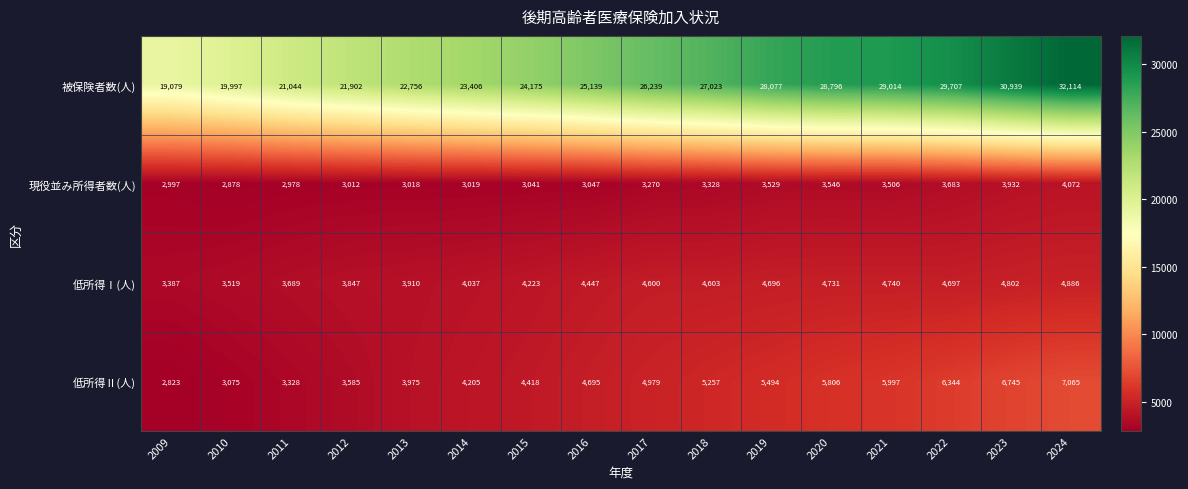

Which series changed the most between 2011 and 2021?

被保険者数(人)